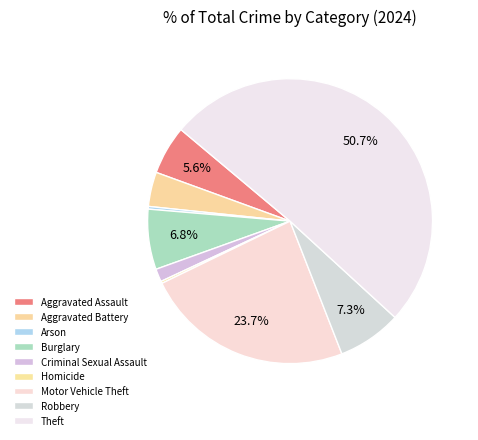

What is the largest slice in the pie chart?

Theft